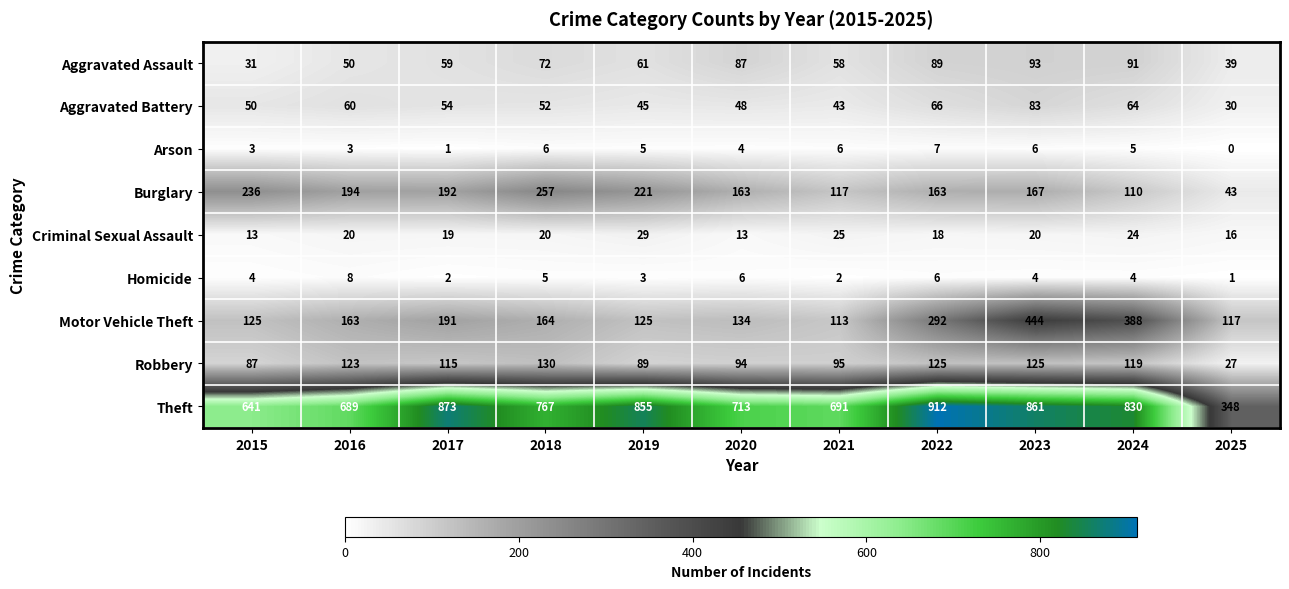

At which label does Aggravated Assault reach its peak?

2023